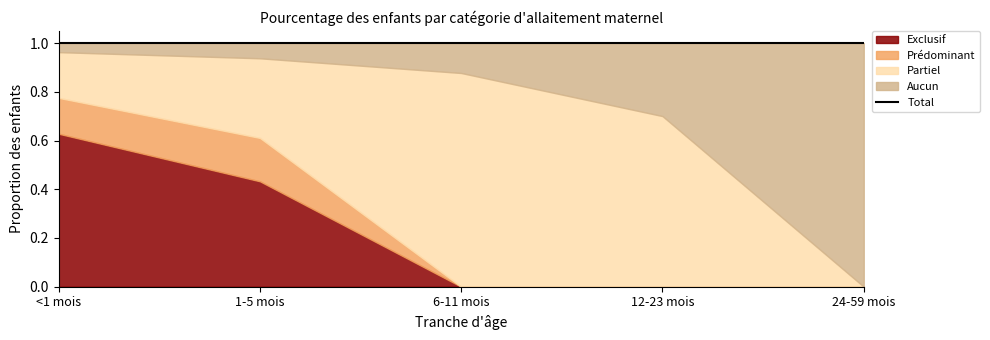

Which series ends up on top after the final intersection of Aucun and Prédominant?

Aucun